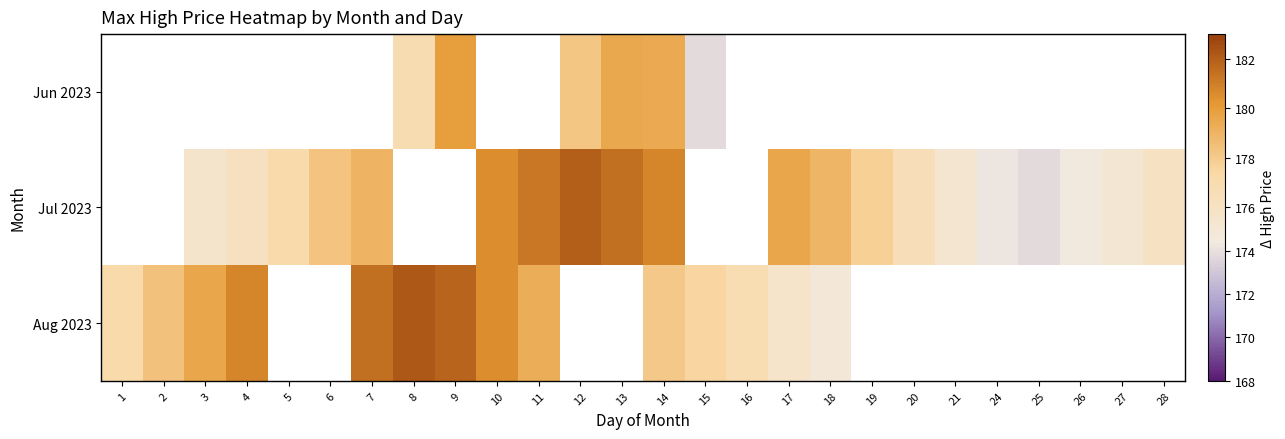

At which category does the chart reach its minimum across all series?

15